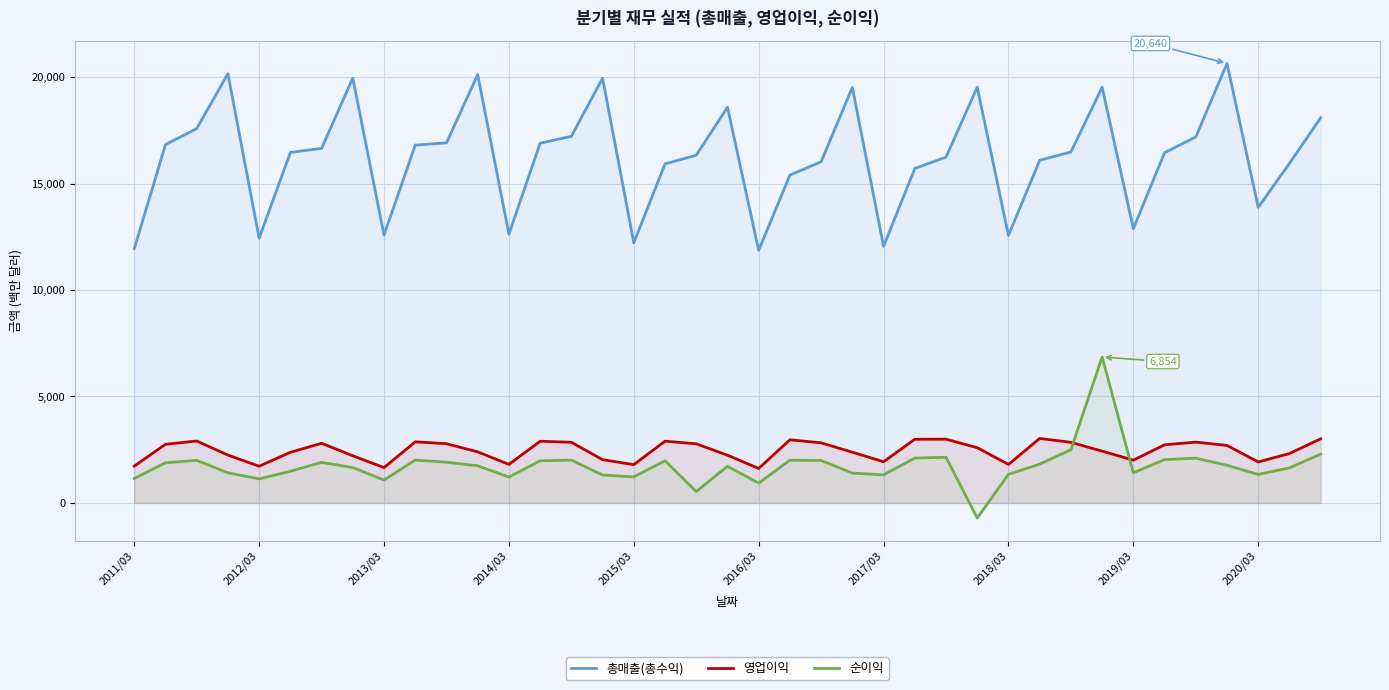

How many negative values does the 순이익 series have?

1